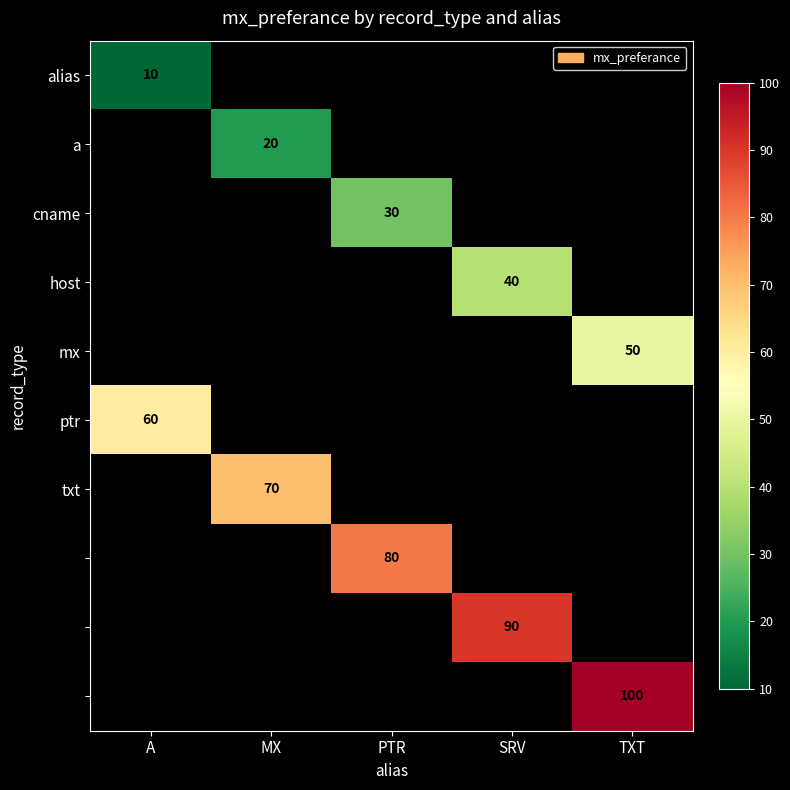

Which category has the highest value across all series?

TXT